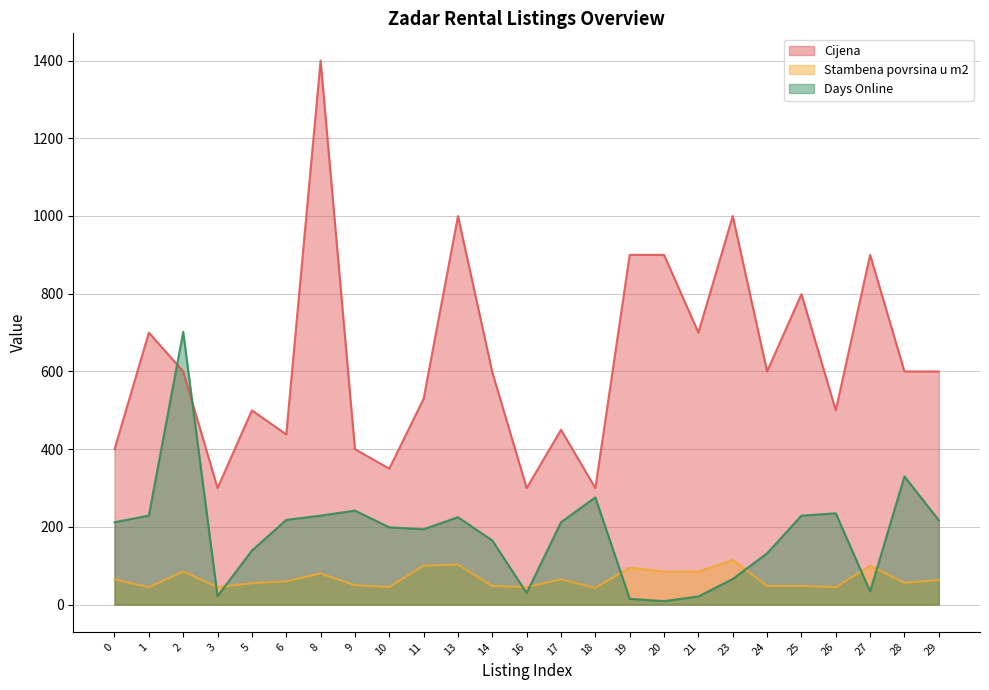

At which category is the sum across all series the highest?

8